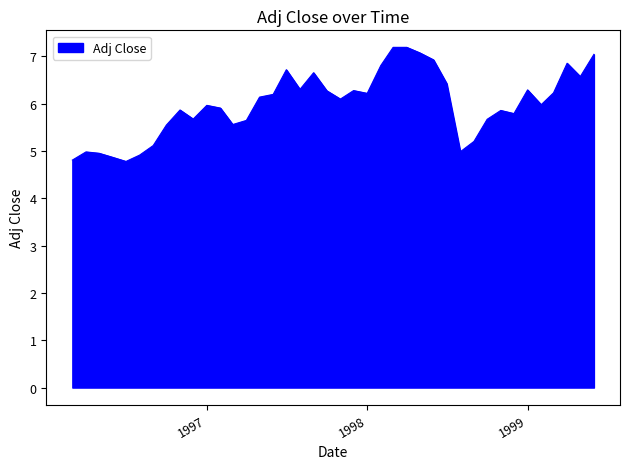

What is the smallest value displayed?

4.8